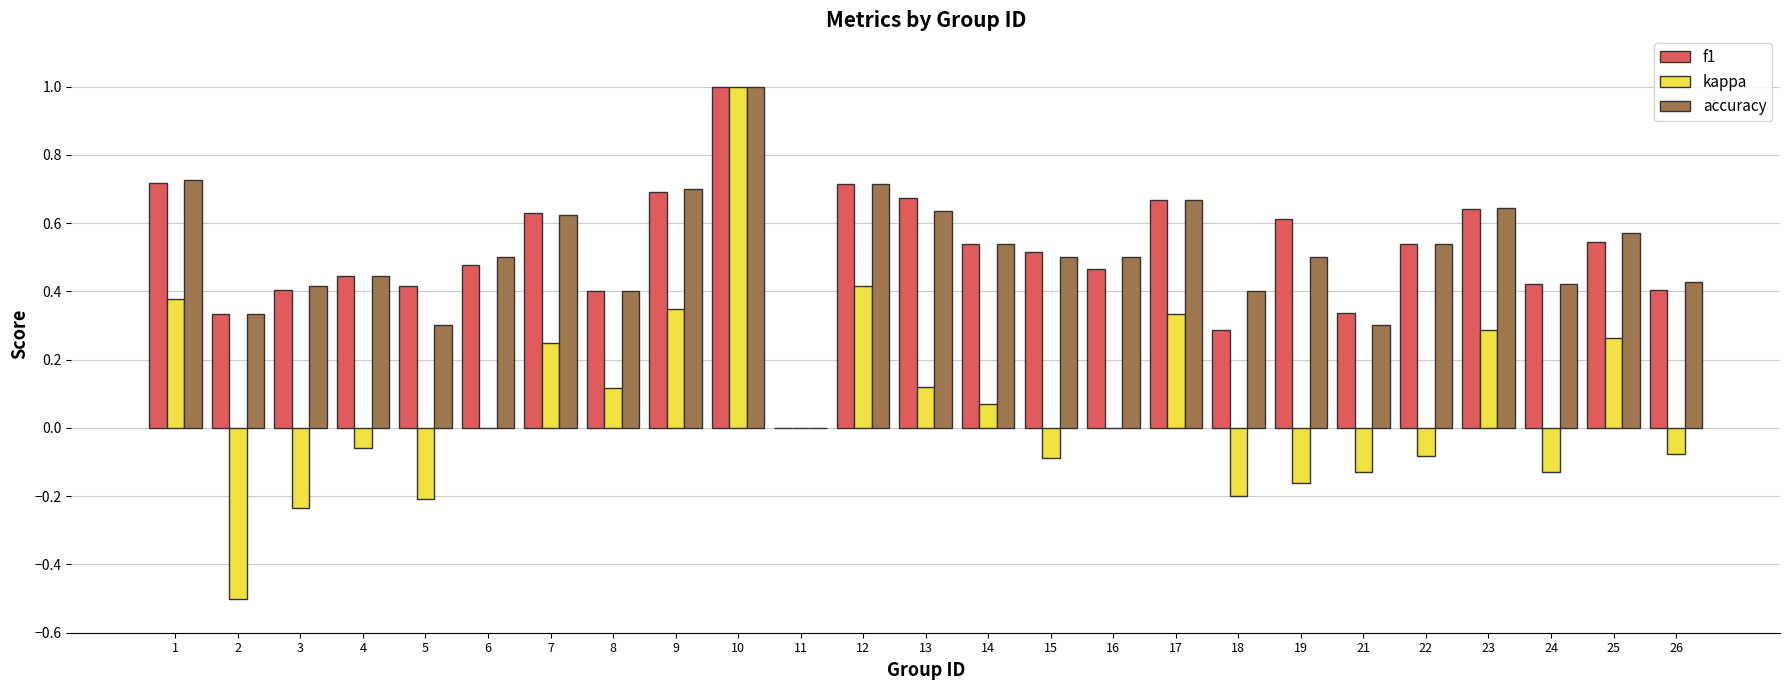

The value of f1 at 22 is 0.9. True or false?

False